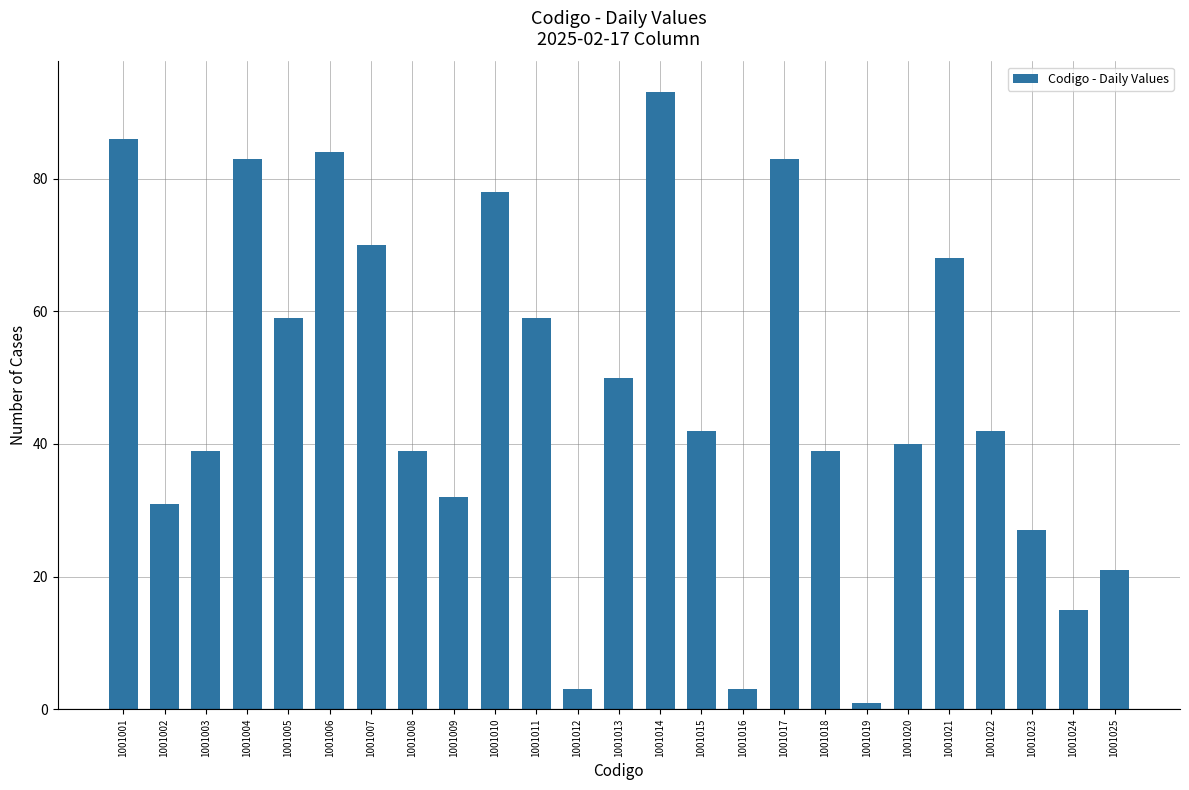

Reading right to left, list all the values displayed in this chart.

1001025=21	1001024=15	1001023=27	1001022=42	1001021=68	1001020=40	1001019=1	1001018=39	1001017=83	1001016=3	1001015=42	1001014=93	1001013=50	1001012=3	1001011=59	1001010=78	1001009=32	1001008=39	1001007=70	1001006=84	1001005=59	1001004=83	1001003=39	1001002=31	1001001=86